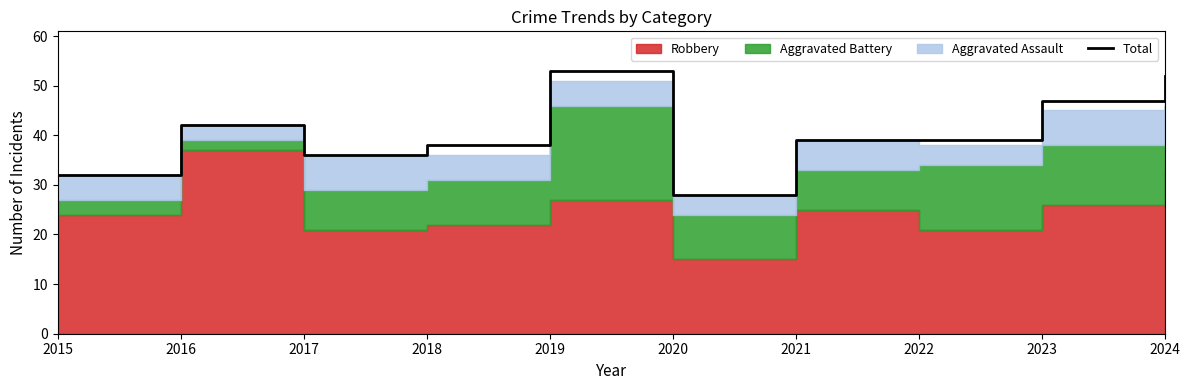

Which category has the highest value across all series?

2019